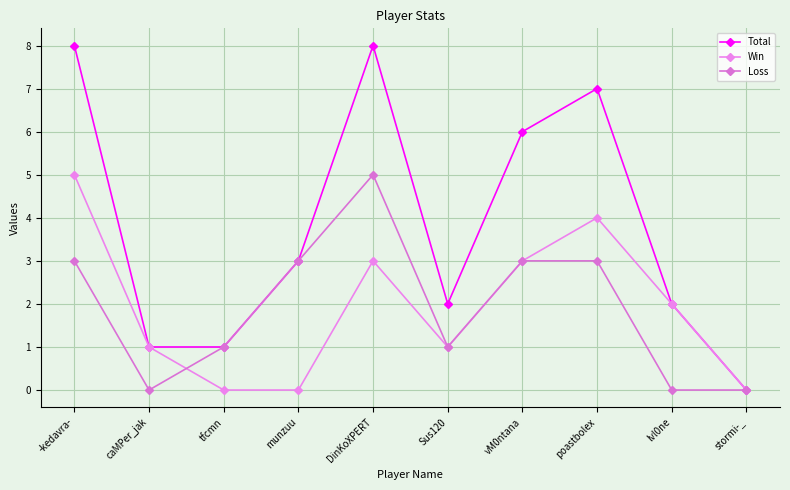

Is it true that Total equals 2 at Sus120?

True